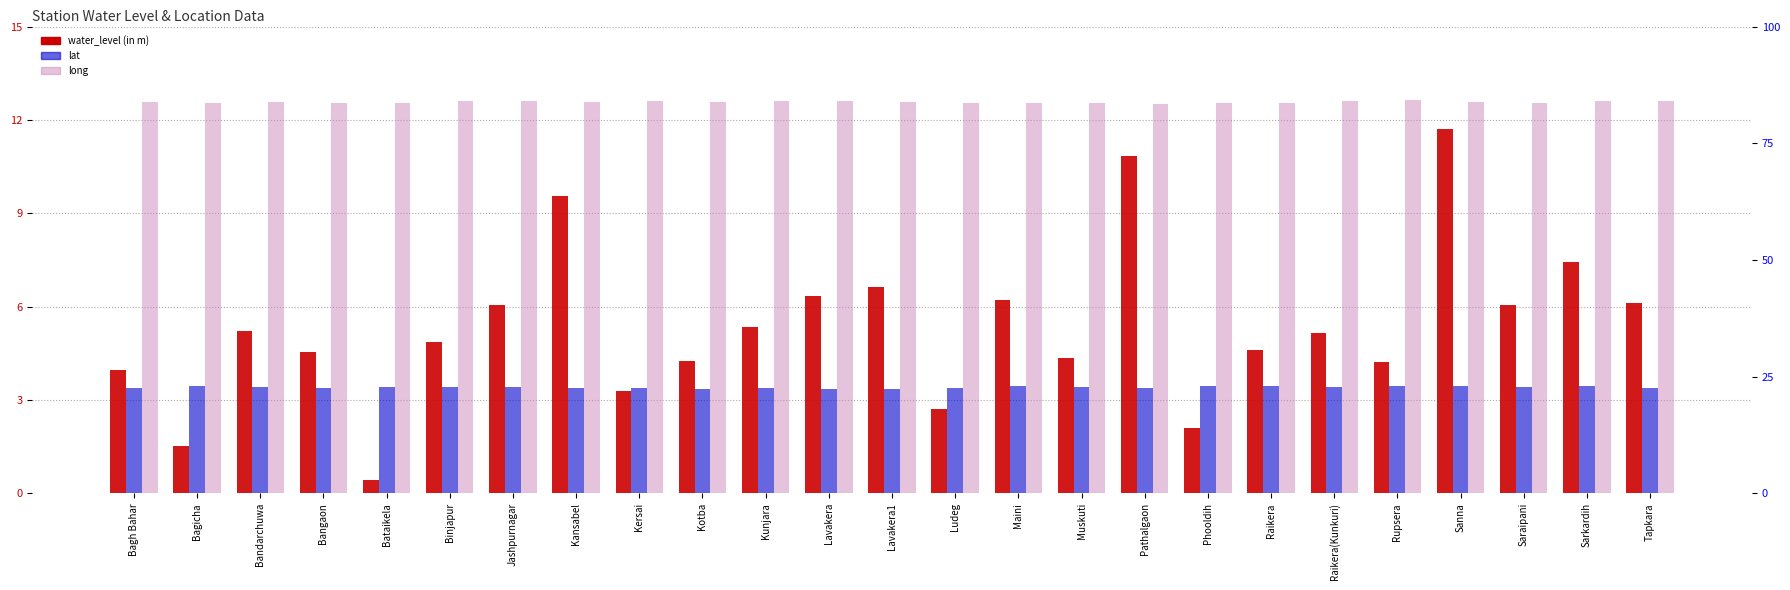

Reading left to right, what are all the values shown in this chart?

water_level (in m): Bagh Bahar=4.0	Bagicha=1.5	Bandarchuwa=5.2	Bangaon=4.5	Bataikela=0.4	Binjapur=4.9	Jashpurnagar=6.0	Kansabel=9.6	Kersai=3.3	Kotba=4.3	Kunjara=5.4	Lavakera=6.3	Lavakera1=6.6	Ludeg=2.7	Maini=6.2	Muskuti=4.3	Pathalgaon=10.8	Phooldih=2.1	Raikera=4.6	Raikera(Kunkuri)=5.2	Rupsera=4.2	Sanna=11.7	Saraipani=6.0	Sarkardih=7.5	Tapkara=6.1
lat: Bagh Bahar=22.5	Bagicha=23.0	Bandarchuwa=22.7	Bangaon=22.6	Bataikela=22.7	Binjapur=22.8	Jashpurnagar=22.9	Kansabel=22.6	Kersai=22.6	Kotba=22.4	Kunjara=22.7	Lavakera=22.4	Lavakera1=22.4	Ludeg=22.6	Maini=23.0	Muskuti=22.9	Pathalgaon=22.6	Phooldih=22.9	Raikera=22.9	Raikera(Kunkuri)=22.8	Rupsera=22.9	Sanna=23.1	Saraipani=22.8	Sarkardih=23.0	Tapkara=22.5
long: Bagh Bahar=83.7	Bagicha=83.7	Bandarchuwa=83.9	Bangaon=83.7	Bataikela=83.7	Binjapur=84.0	Jashpurnagar=84.1	Kansabel=83.7	Kersai=84.0	Kotba=83.7	Kunjara=84.0	Lavakera=84.0	Lavakera1=83.8	Ludeg=83.6	Maini=83.5	Muskuti=83.7	Pathalgaon=83.5	Phooldih=83.6	Raikera=83.7	Raikera(Kunkuri)=84.0	Rupsera=84.3	Sanna=83.8	Saraipani=83.7	Sarkardih=84.0	Tapkara=84.0